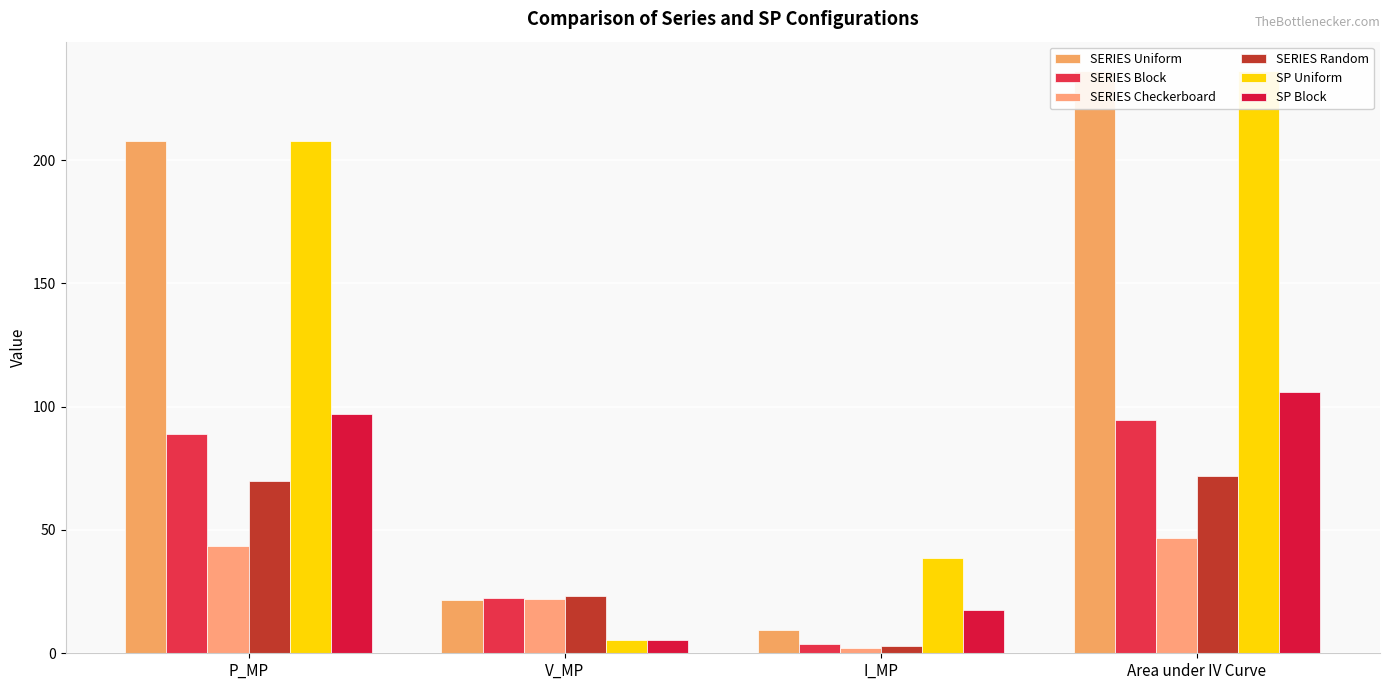

What is the label of the 2nd bar from the left?

V_MP